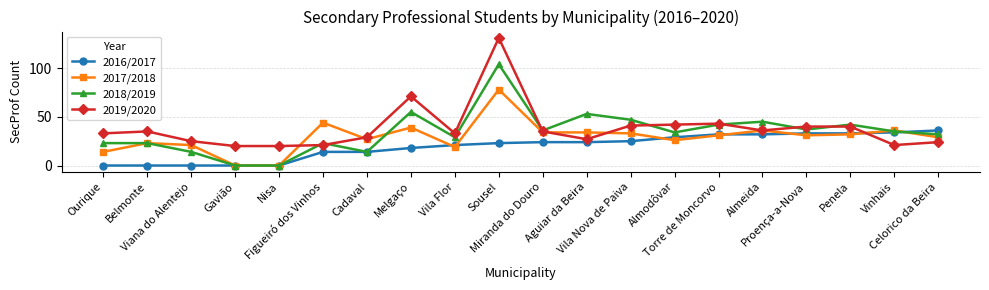

What is the difference between the highest and lowest values at Nisa?

20